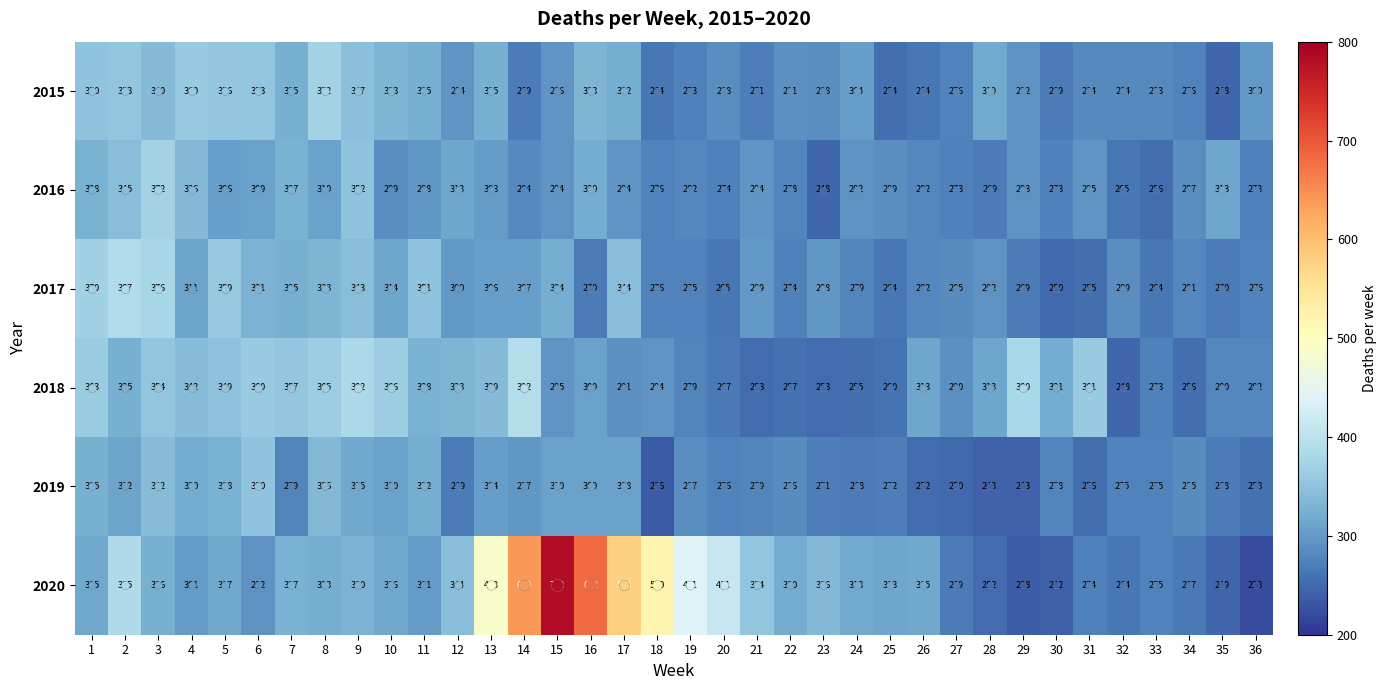

Which category has the highest value in the 2018 series?

14